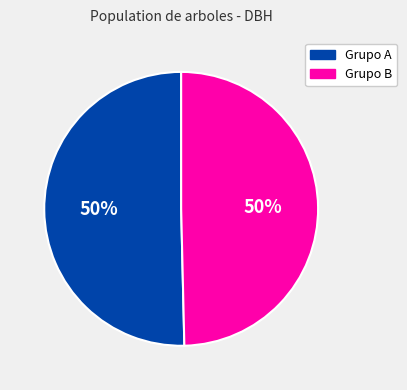

True or false: Grupo A accounts for 61% of the total.

False